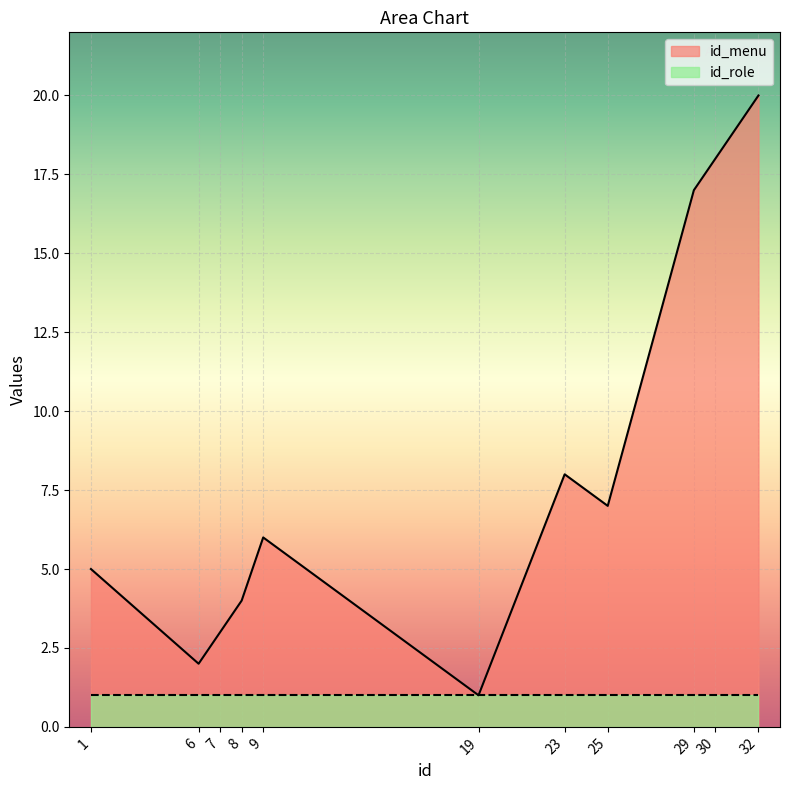

What is the sum of the values at 30 and 6?

20